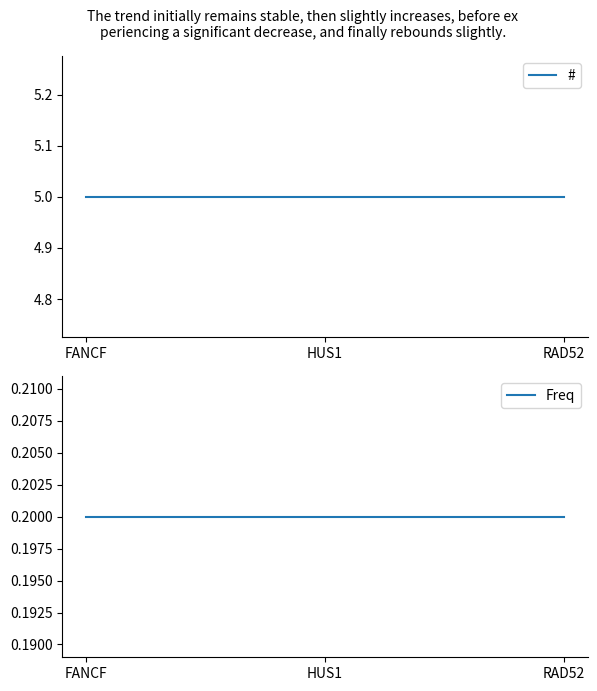

Which has a higher value, FANCF or HUS1?

FANCF